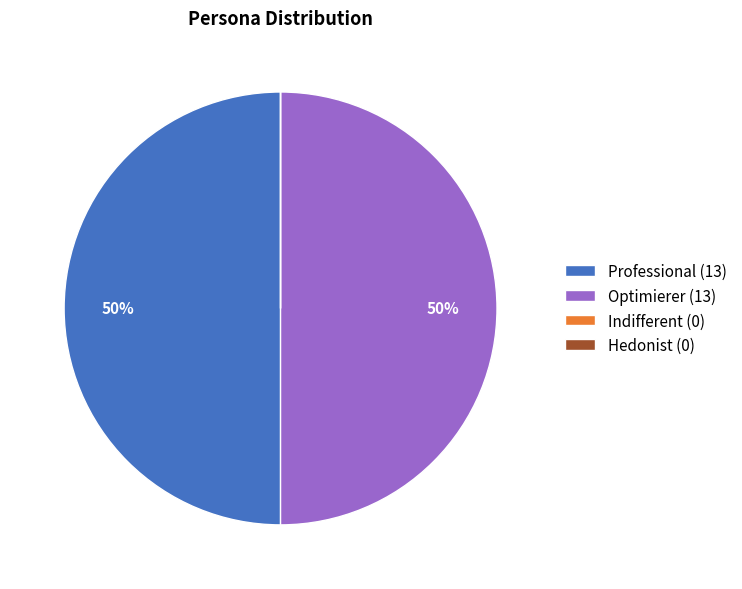

To the nearest percent, what is the average slice percentage?

25%